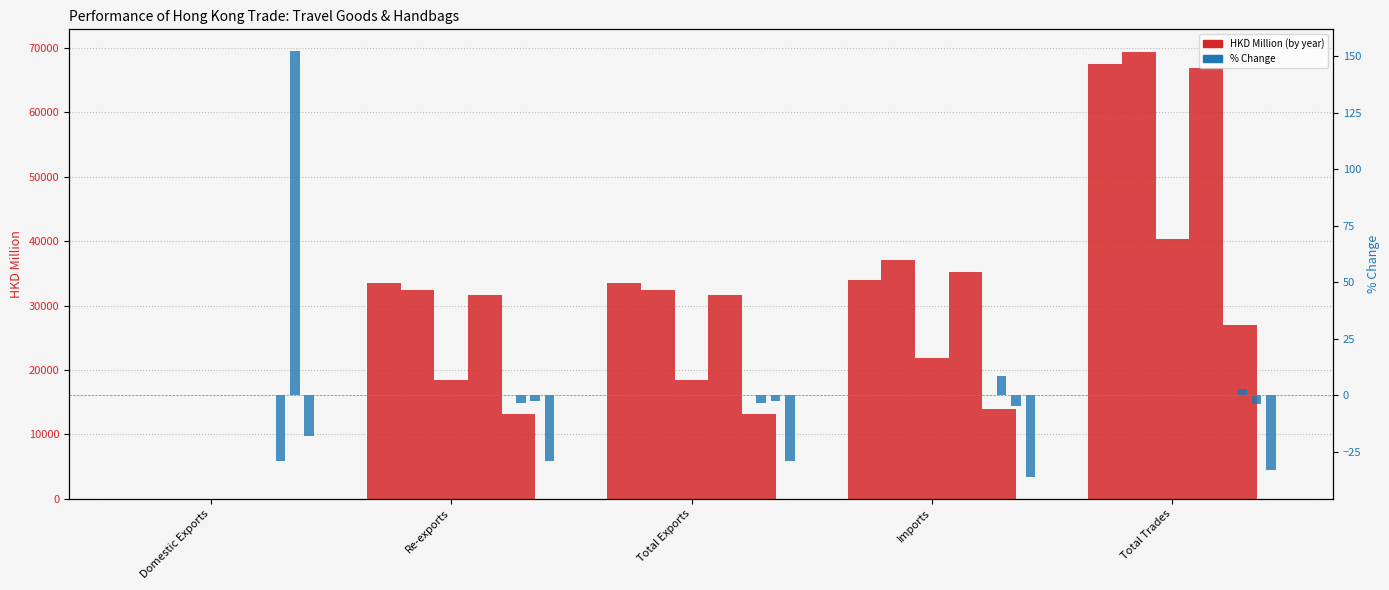

The 201912_% CHG series shows -2.1 at Imports. True or false?

False